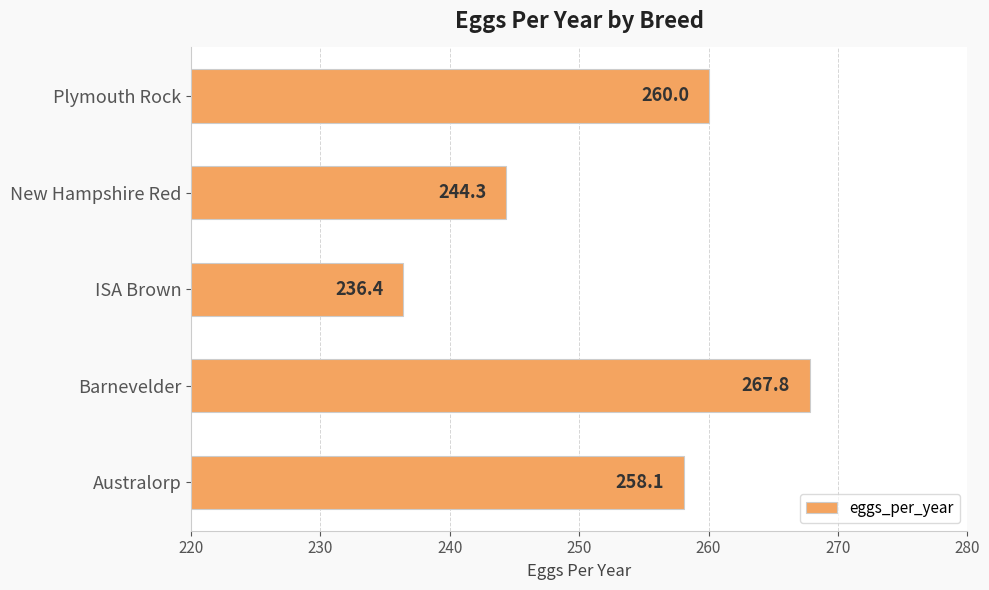

List the labels in order of value, smallest first.

ISA Brown, New Hampshire Red, Australorp, Plymouth Rock, Barnevelder